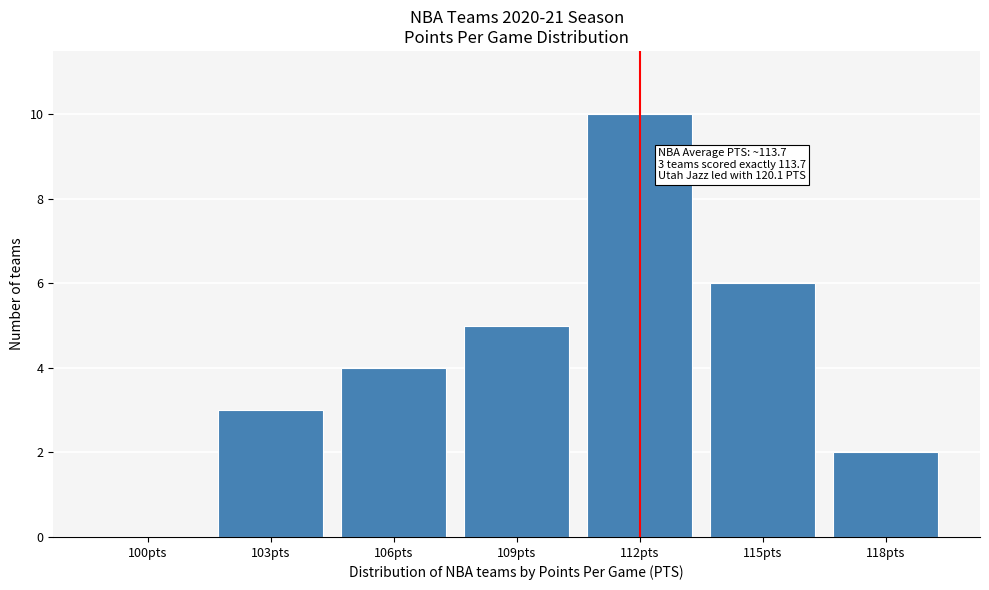

Reading left to right, what are all the values shown in this chart?

100pts=0	103pts=3	106pts=4	109pts=5	112pts=10	115pts=6	118pts=2